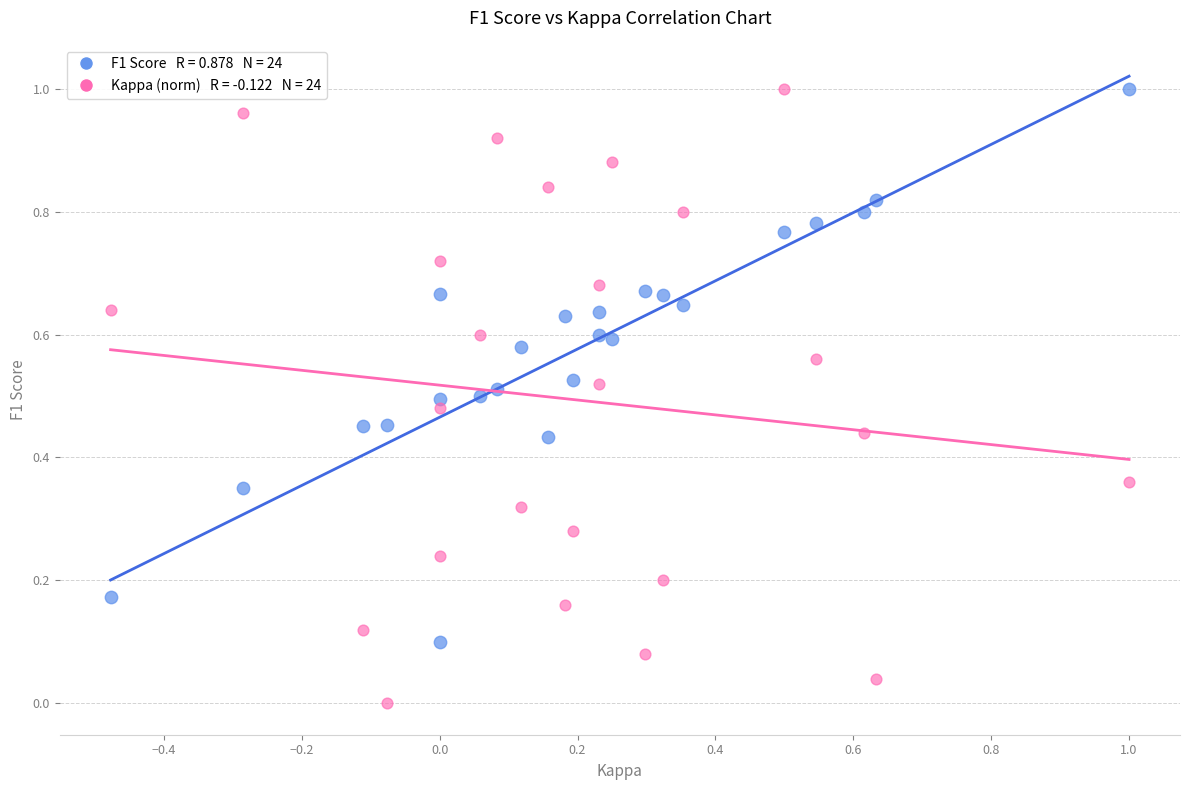

Count the number of points in this scatter plot.

48